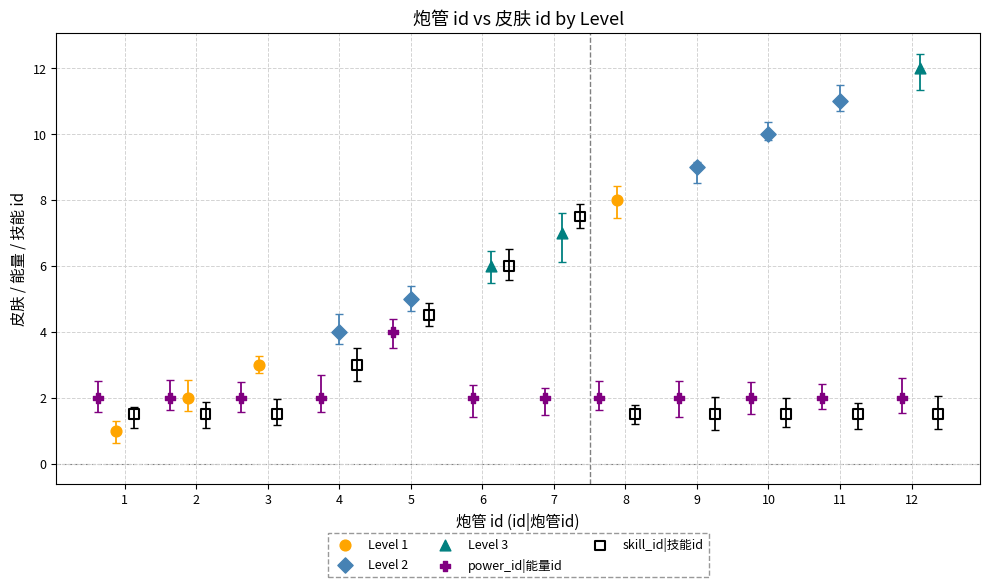

Which series contains the highest Y value?

Level 3